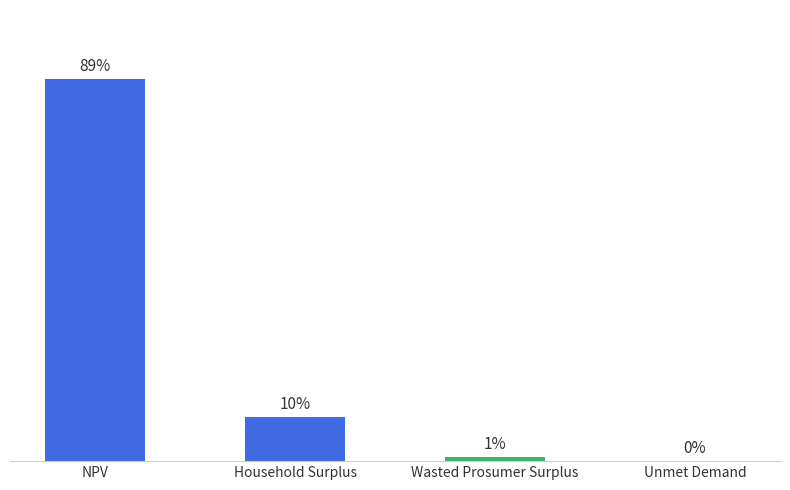

The chart shows a value of 811415.6 at Household Surplus. True or false?

False